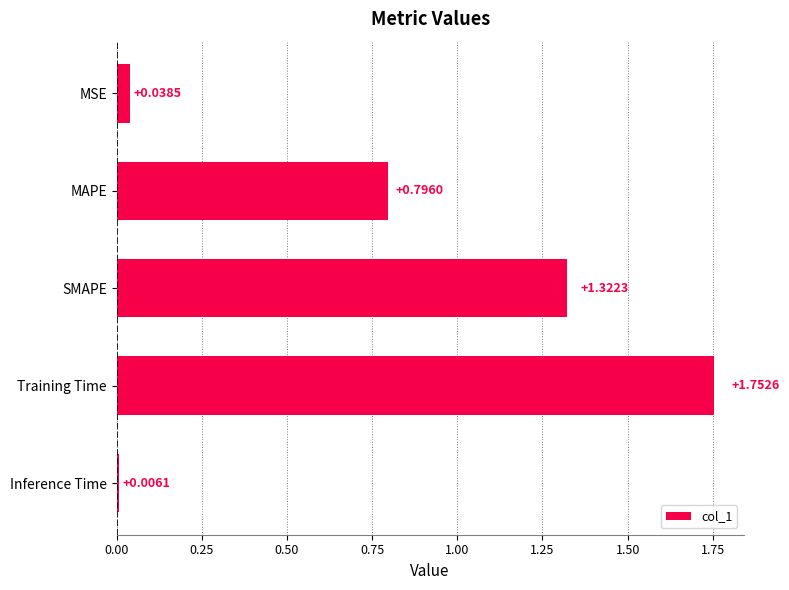

Are the bars horizontal?

Yes